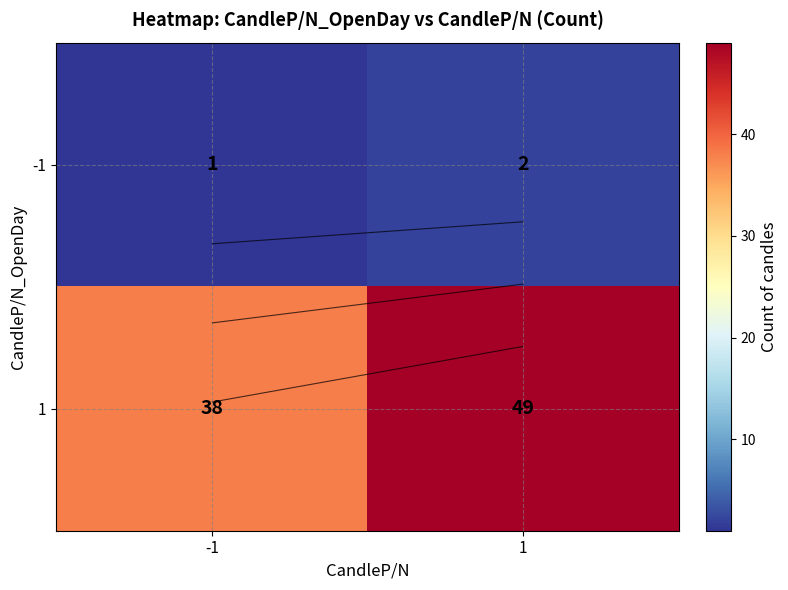

Which series changed the most between -1 and 1?

1